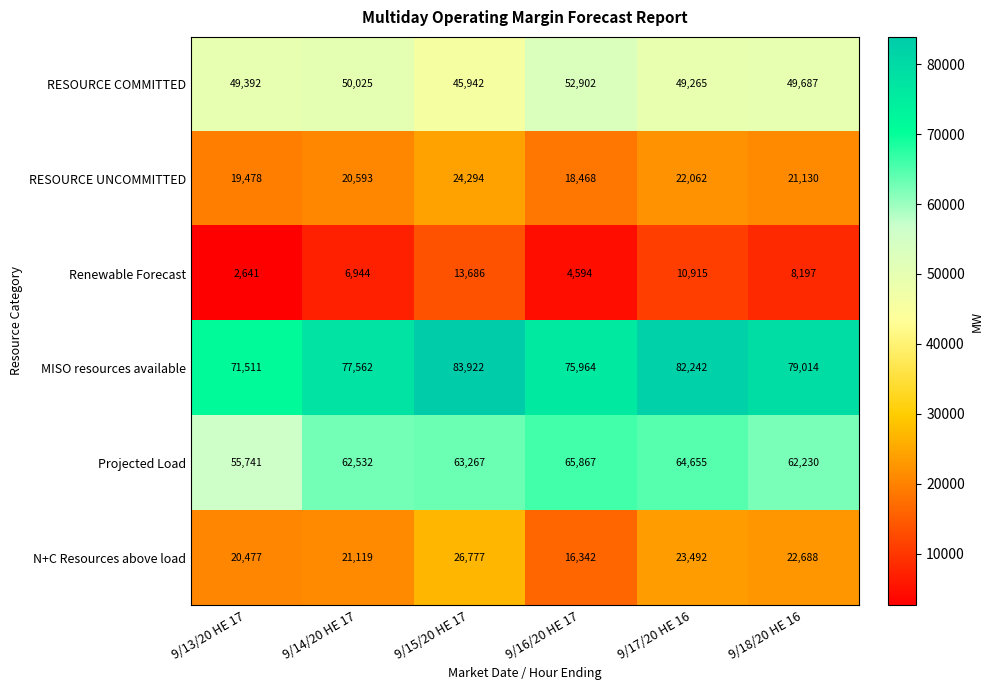

The RESOURCE UNCOMMITTED series shows 24294 at 9/15/20 HE 17. True or false?

True